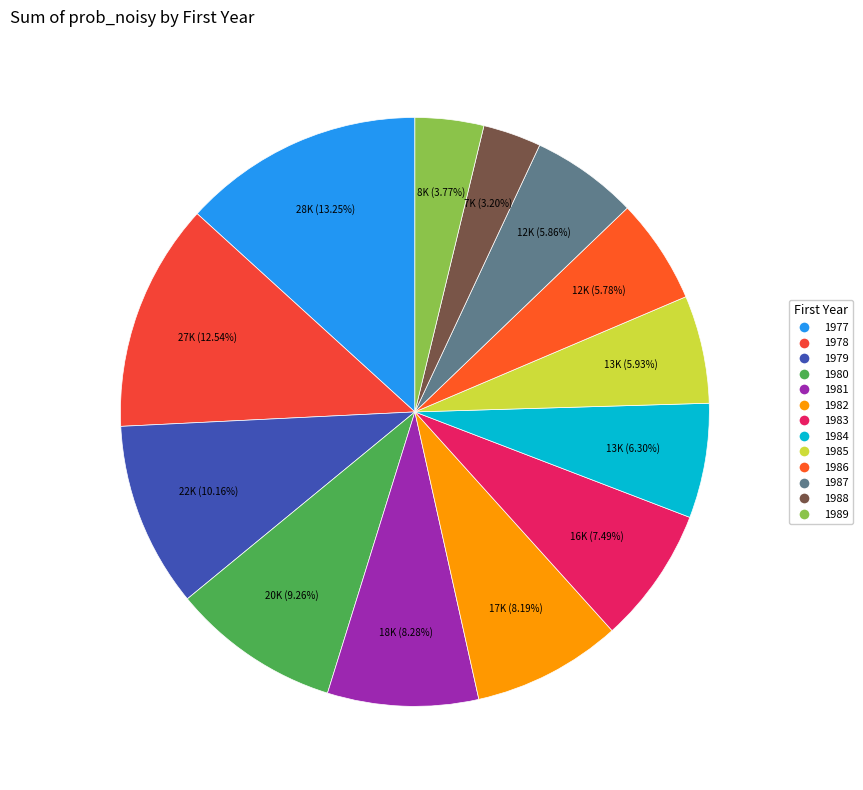

Is it true that 1979 is 10% of the pie?

True